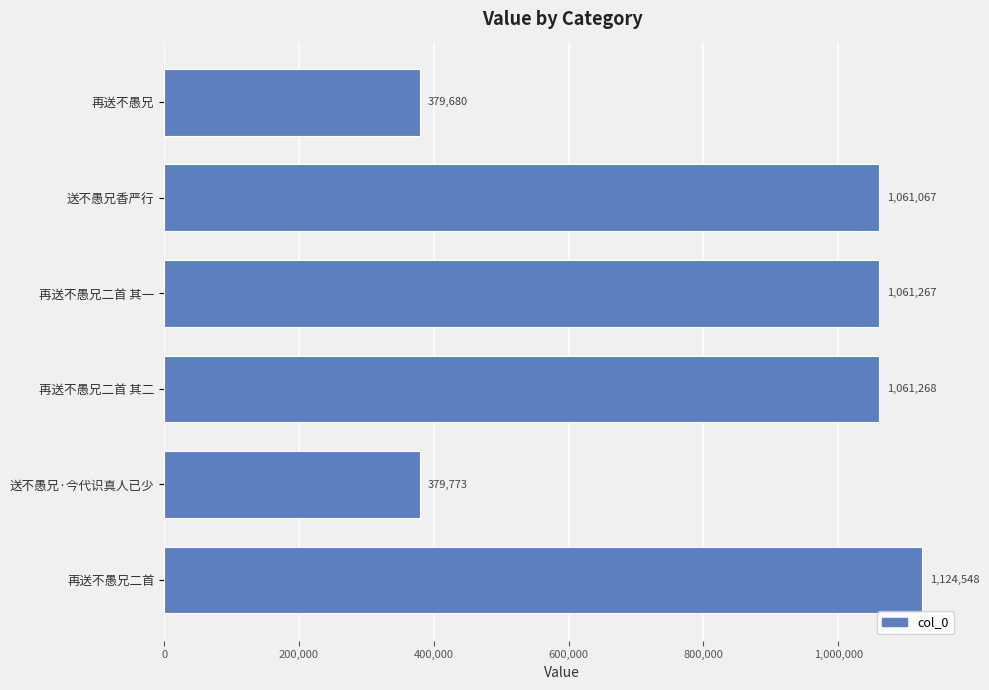

Between 再送不愚兄二首 and 送不愚兄香严行, which is larger?

再送不愚兄二首